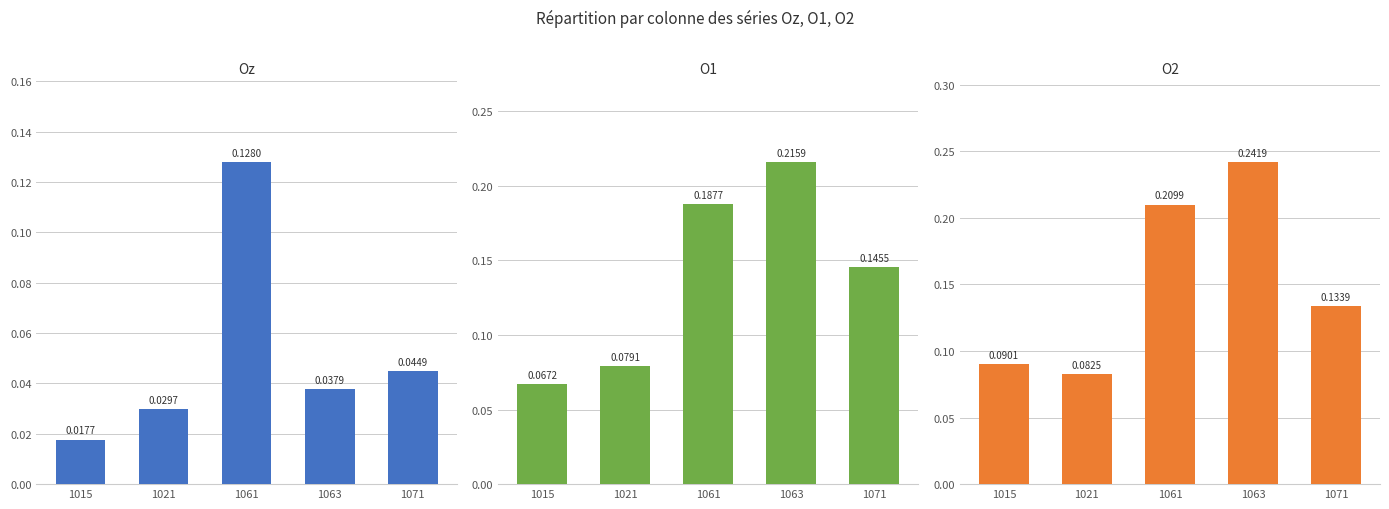

What is the total value across all series at 1071?

0.3